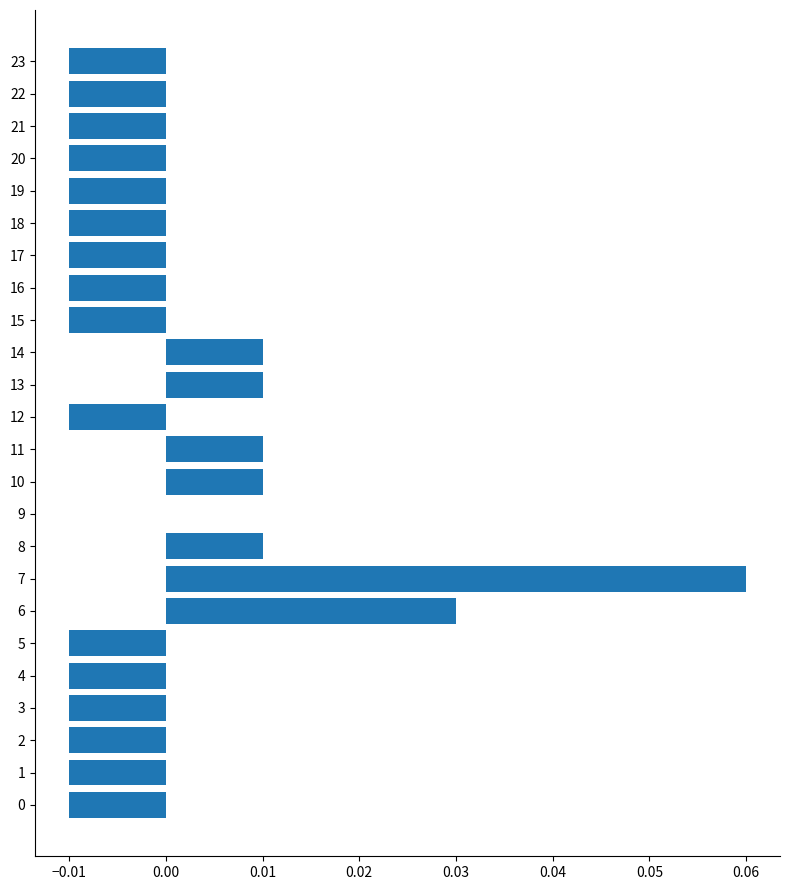

Does the chart contain stacked bars?

No